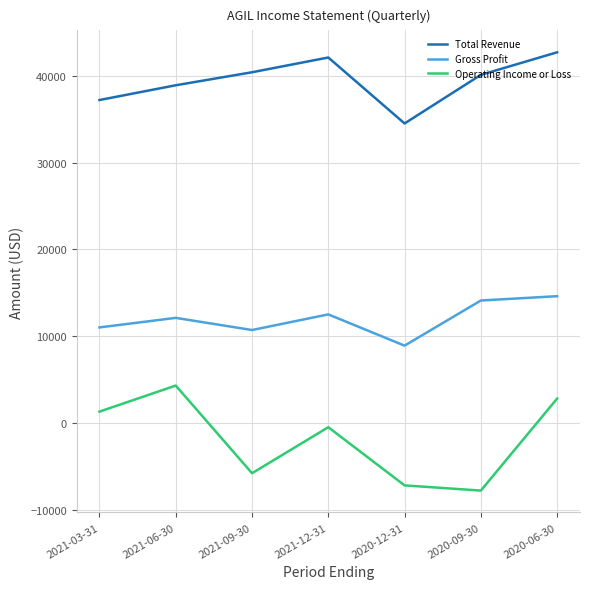

Between 2021-03-31 and 2020-12-31, which series saw the biggest shift?

Operating Income or Loss